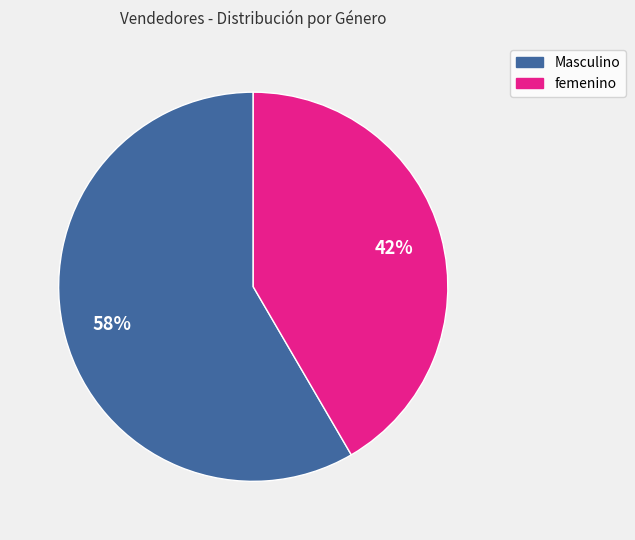

Approximately how many times larger is the value at Masculino compared to femenino?

1.4